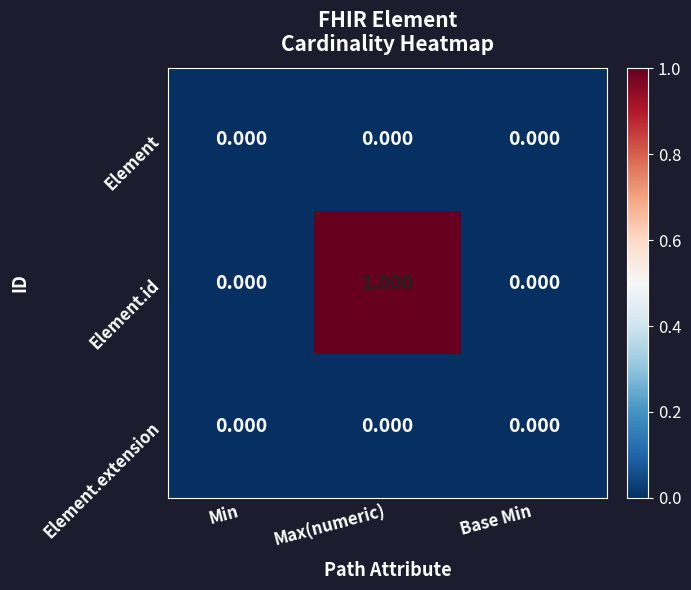

Which category has the highest value in the Element.id series?

Max(numeric)